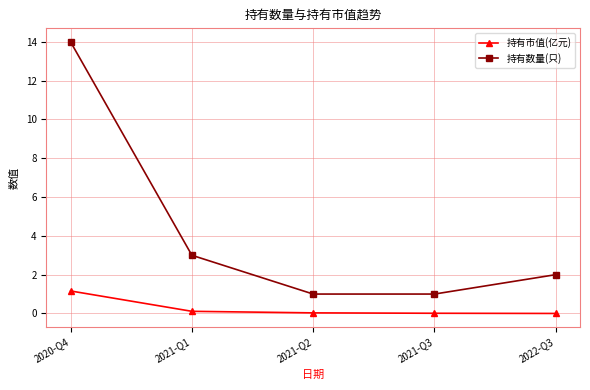

How many lines are shown in the chart?

2